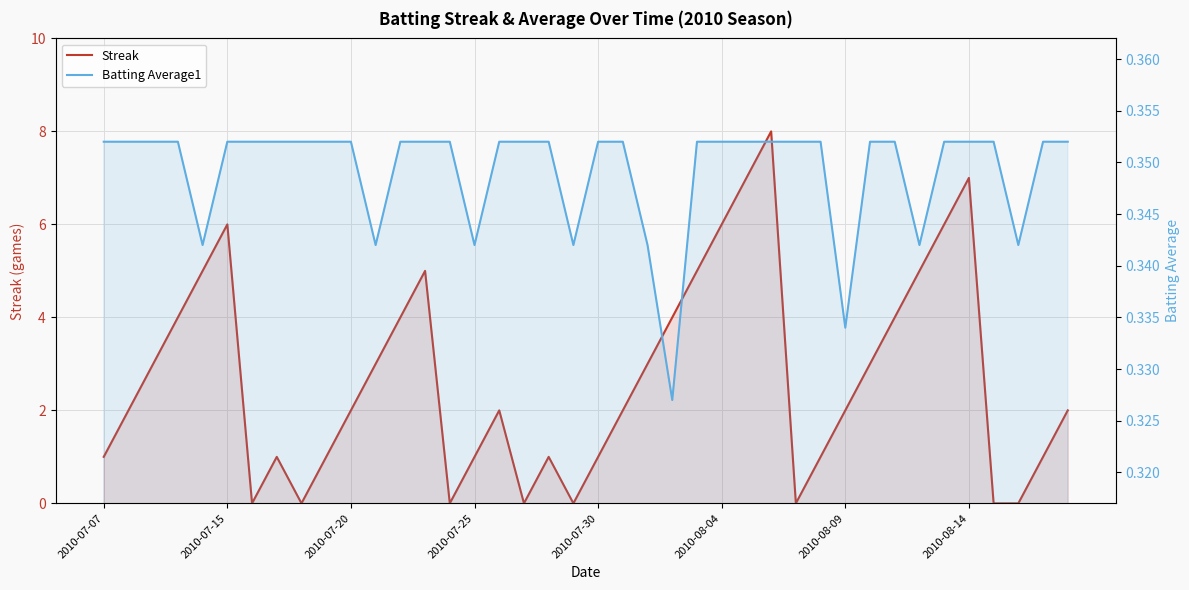

What is the spread (max minus min) of values at 33?

4.7